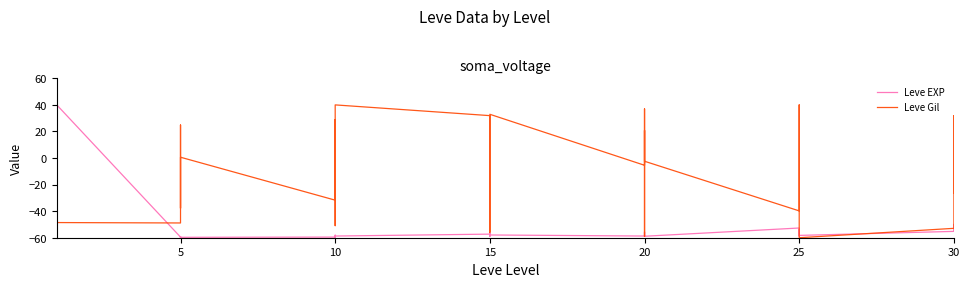

What is the minimum value shown in the chart?

-60.0